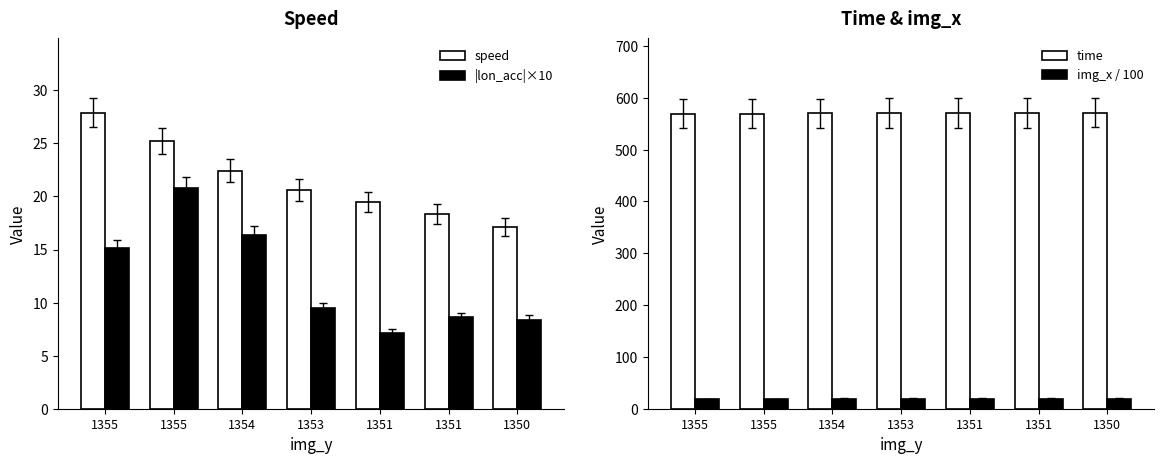

How many series are shown in this chart?

4